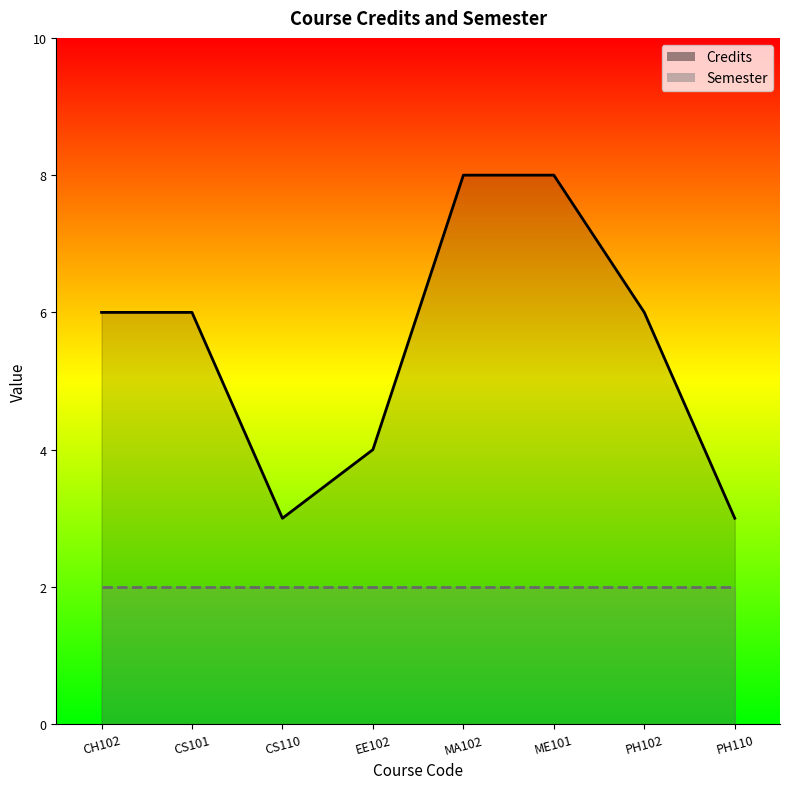

Reading left to right, extract all data points from this chart.

6	6	3	4	8	8	6	3